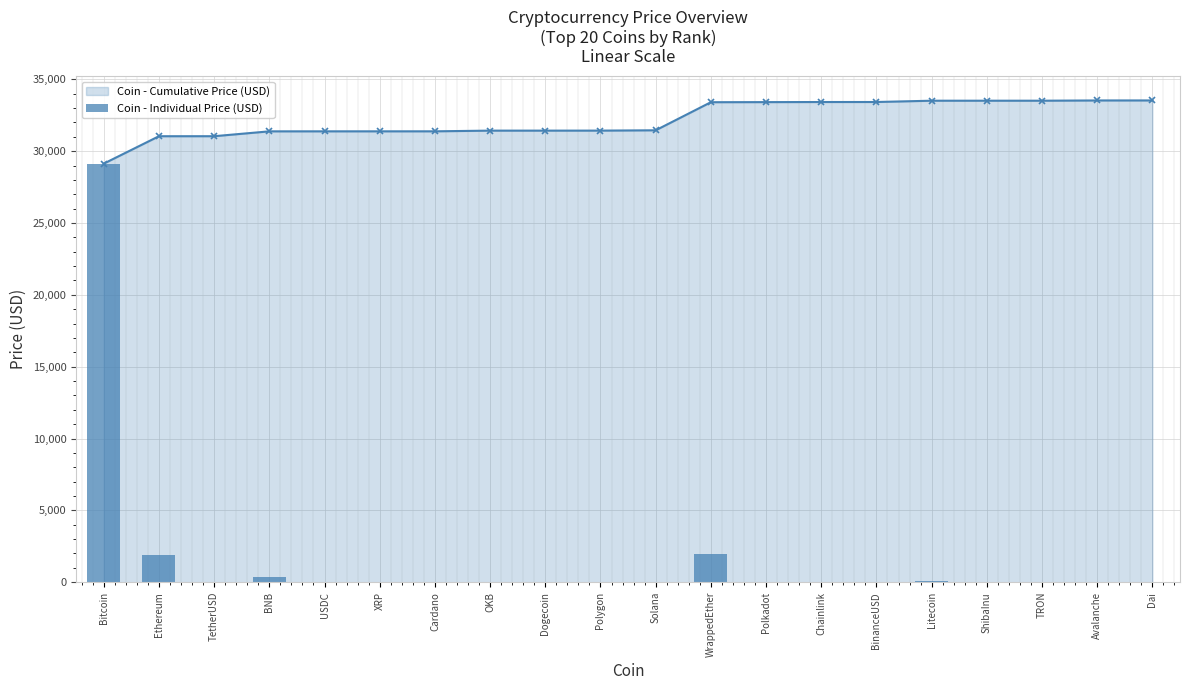

Which category has the lowest value across all series?

ShibaInu